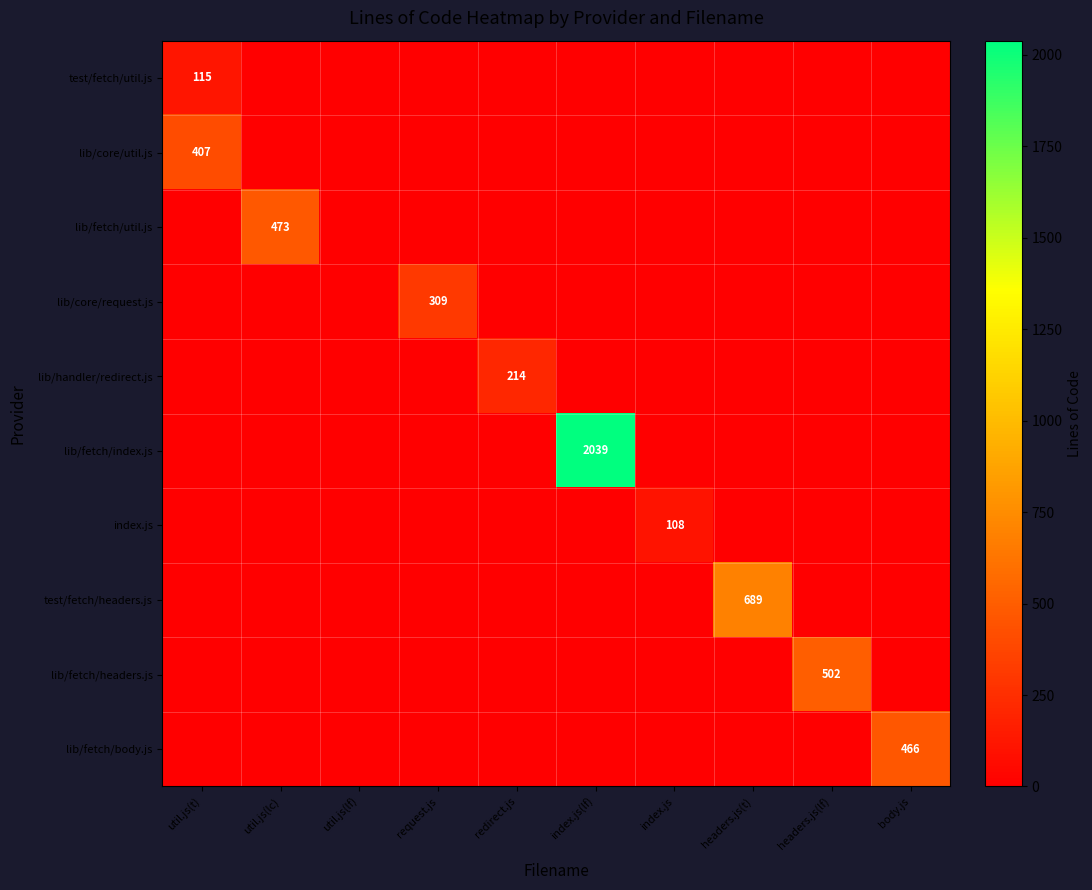

What is the sum of all lib/core/request.js values?

309